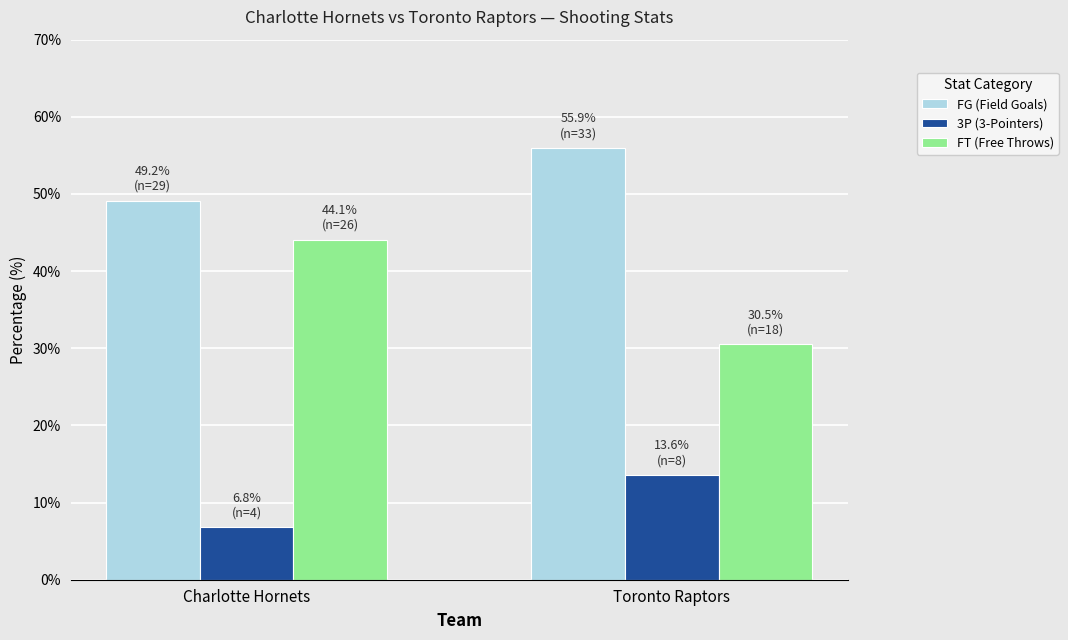

At which label does FG (Field Goals) reach its minimum?

Charlotte Hornets